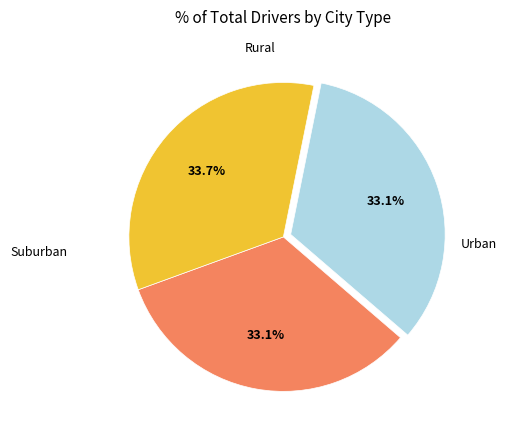

Is there a majority slice in this chart?

No